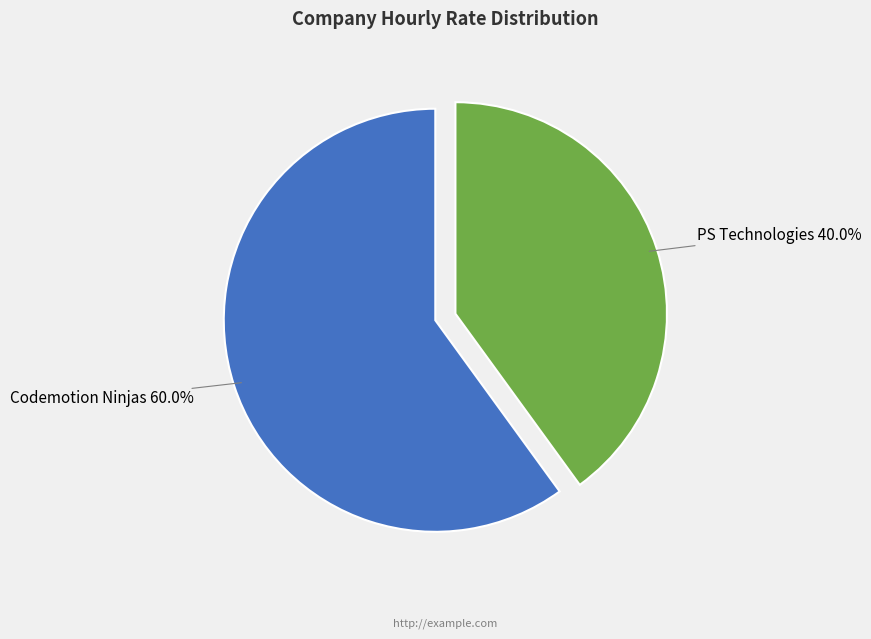

How many slices are in this pie chart?

2